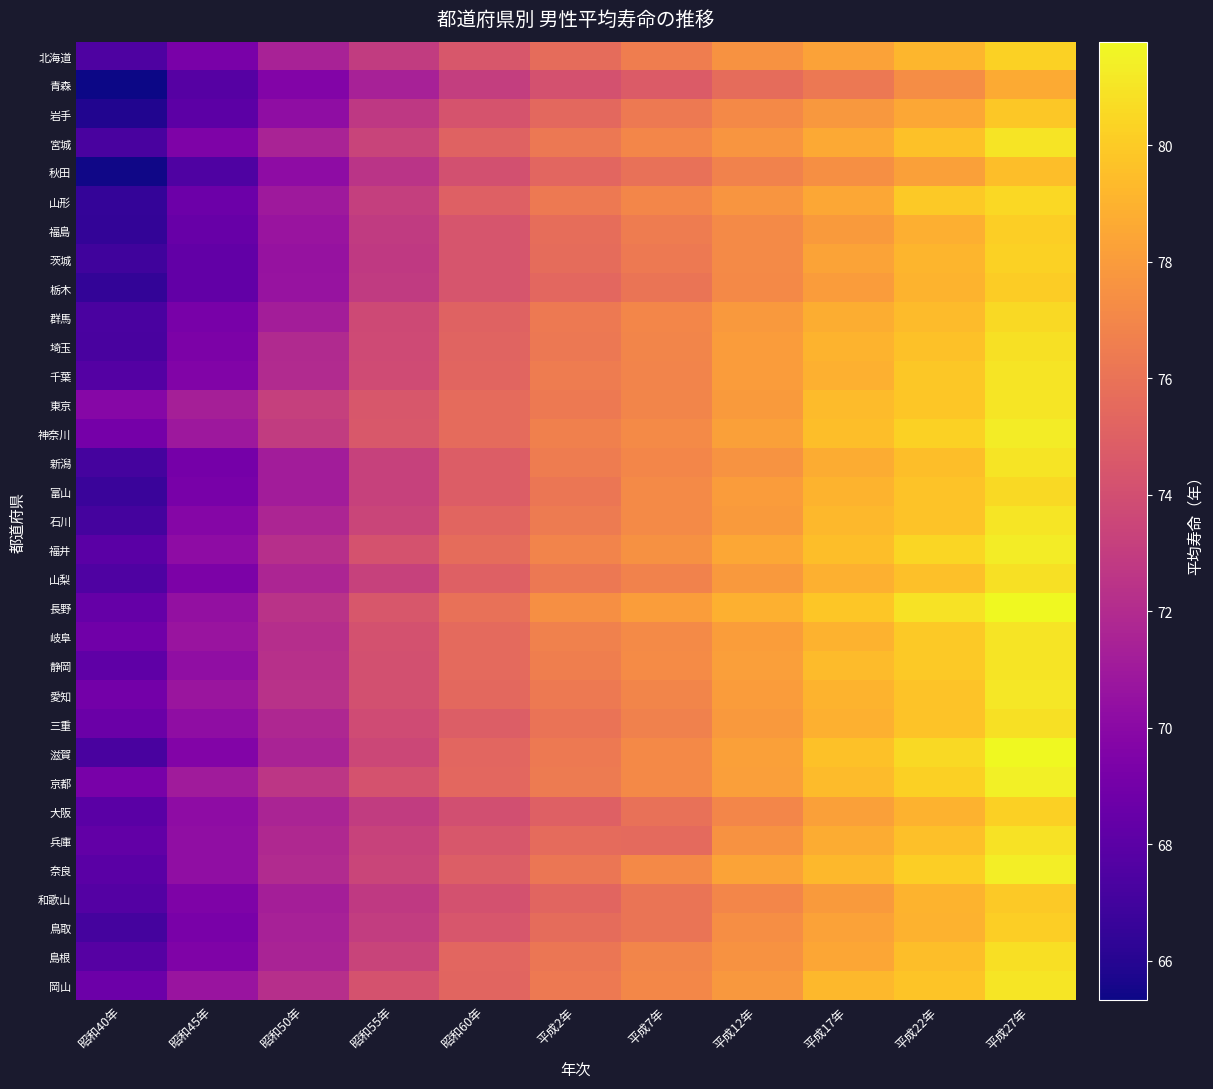

What is the spread (max minus min) of values at 昭和40年?

4.5